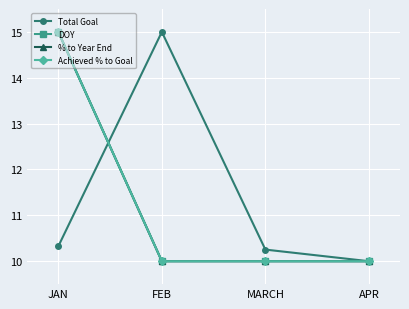

Reading left to right, extract all data points from this chart.

Total Goal: 10.3	15.0	10.3	10.0
DOY: 15.0	10.0	10.0	10.0
% to Year End: 15.0	10.0	10.0	10.0
Achieved % to Goal: 15.0	10.0	10.0	10.0